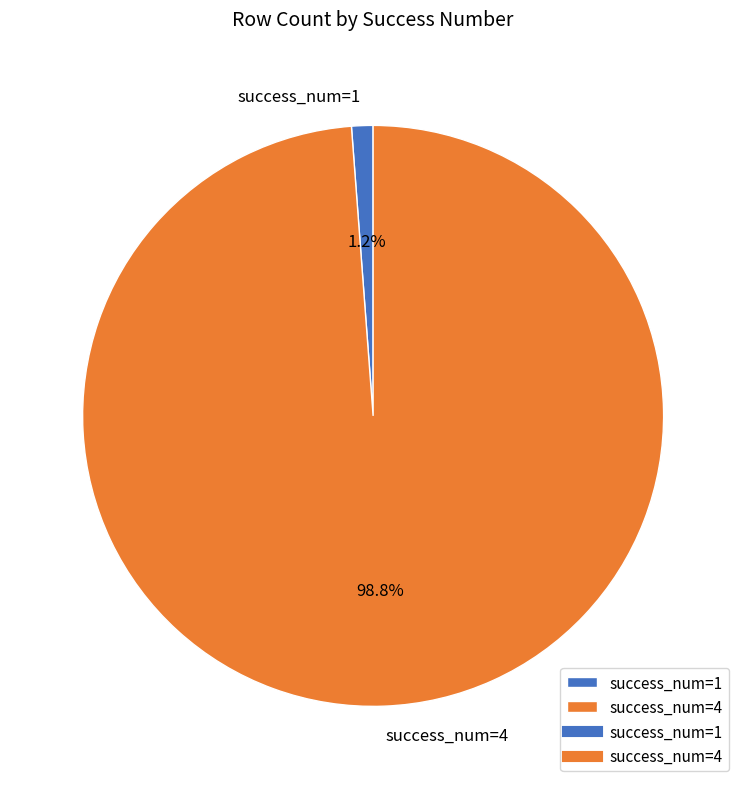

Which slice represents more than half of the pie?

success_num=4